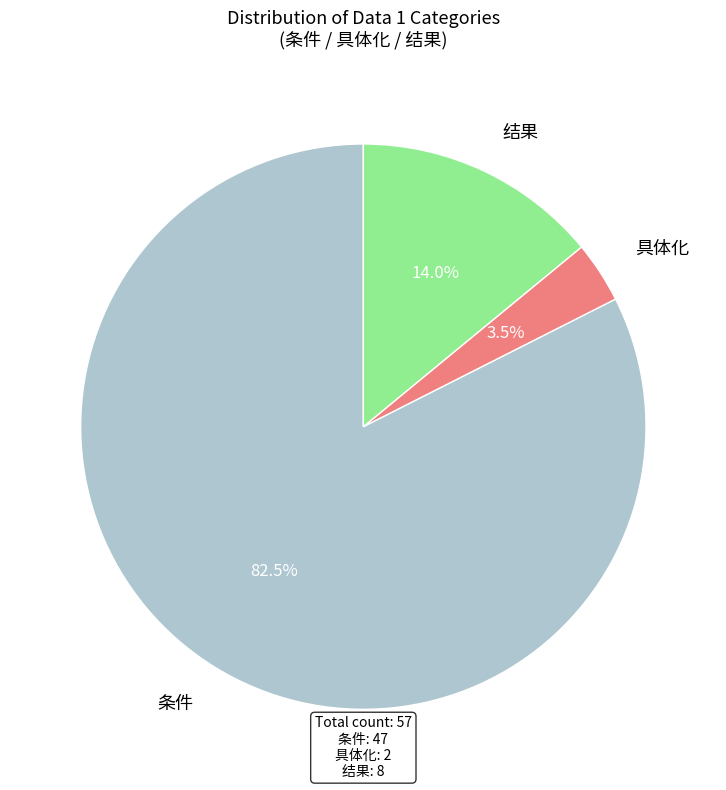

Count the number of slices in the pie.

3